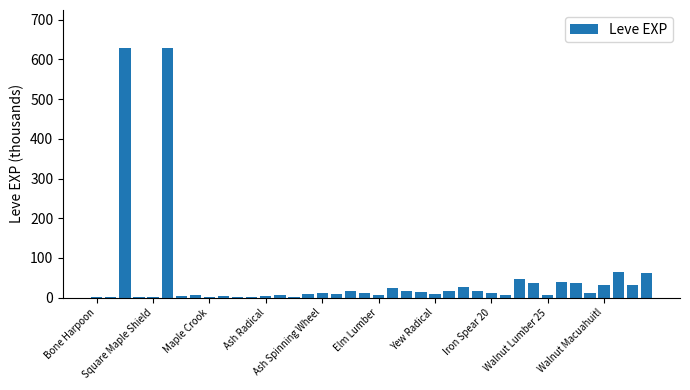

What is the sum of all values?

1881